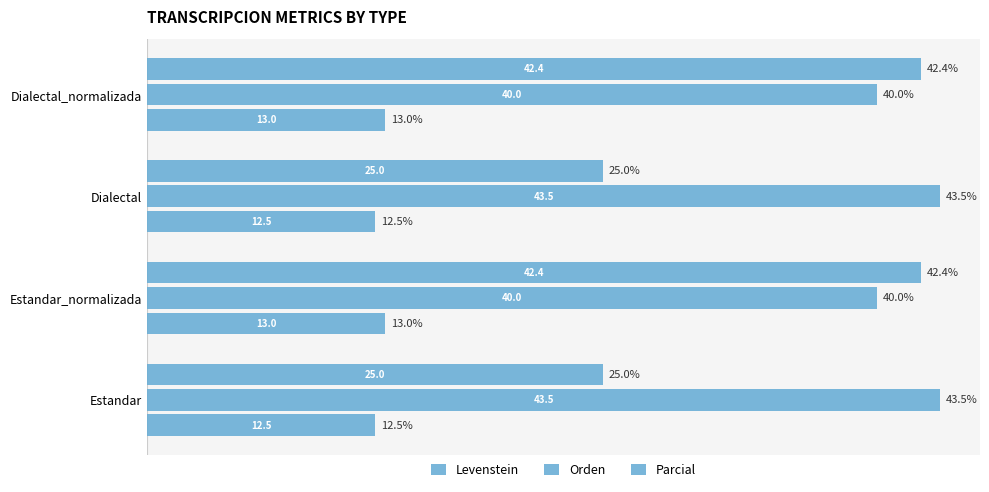

Reading right to left, extract all data points from this chart.

Levenstein: 30=13.0	20=12.5	10=13.0	0=12.5
Orden: 30=40.0	20=43.5	10=40.0	0=43.5
Parcial: 30=42.4	20=25.0	10=42.4	0=25.0